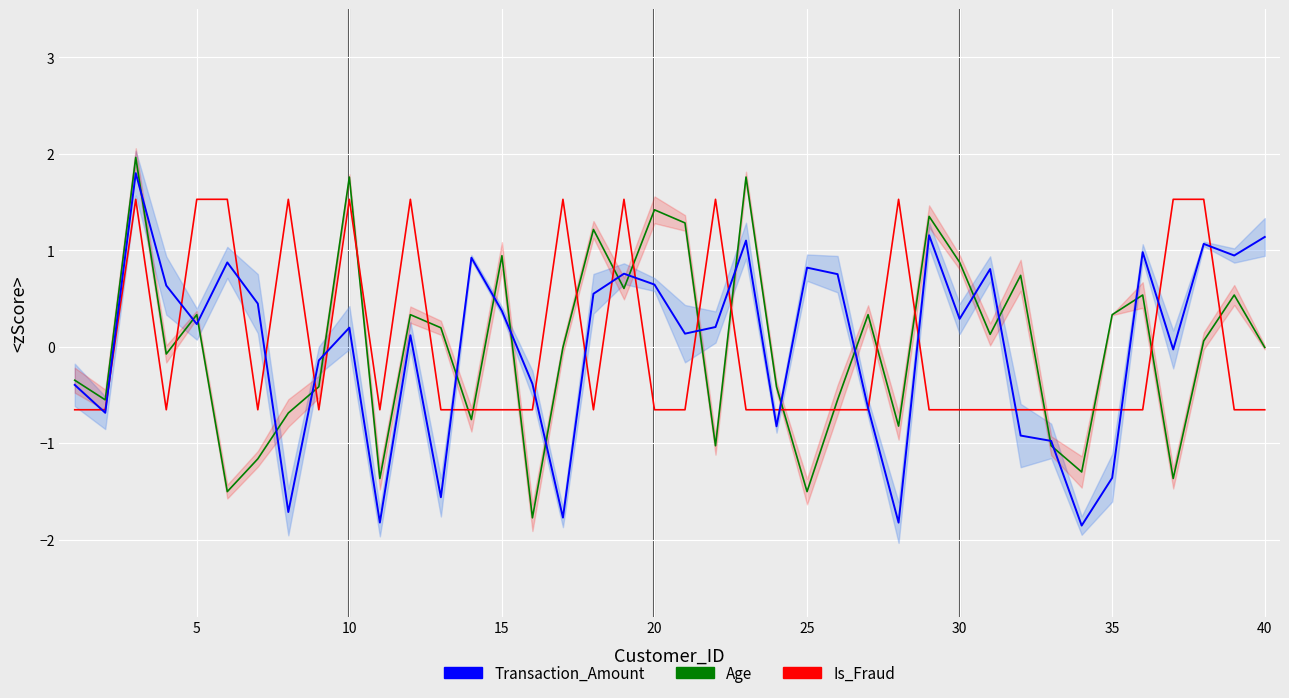

True or false: Transaction_Amount has a value of 0.0 at 21.

False